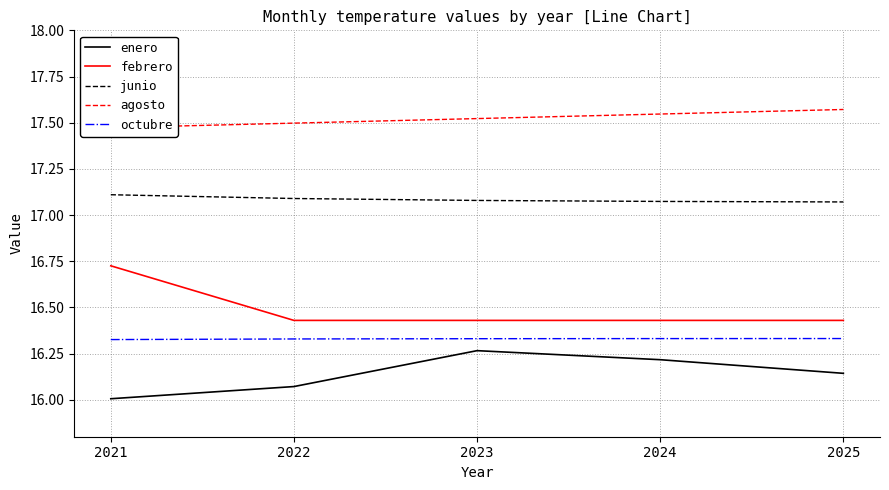

Which series changed the most between 2021 and 2022?

febrero